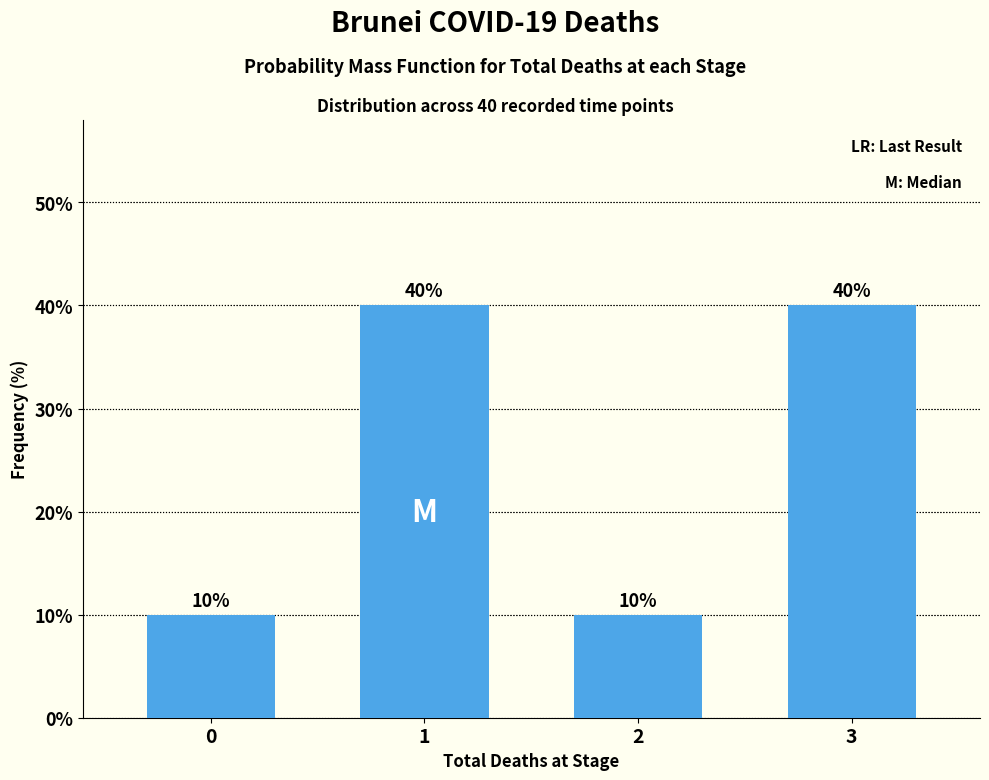

Read the value at 0, to the nearest 10.

10